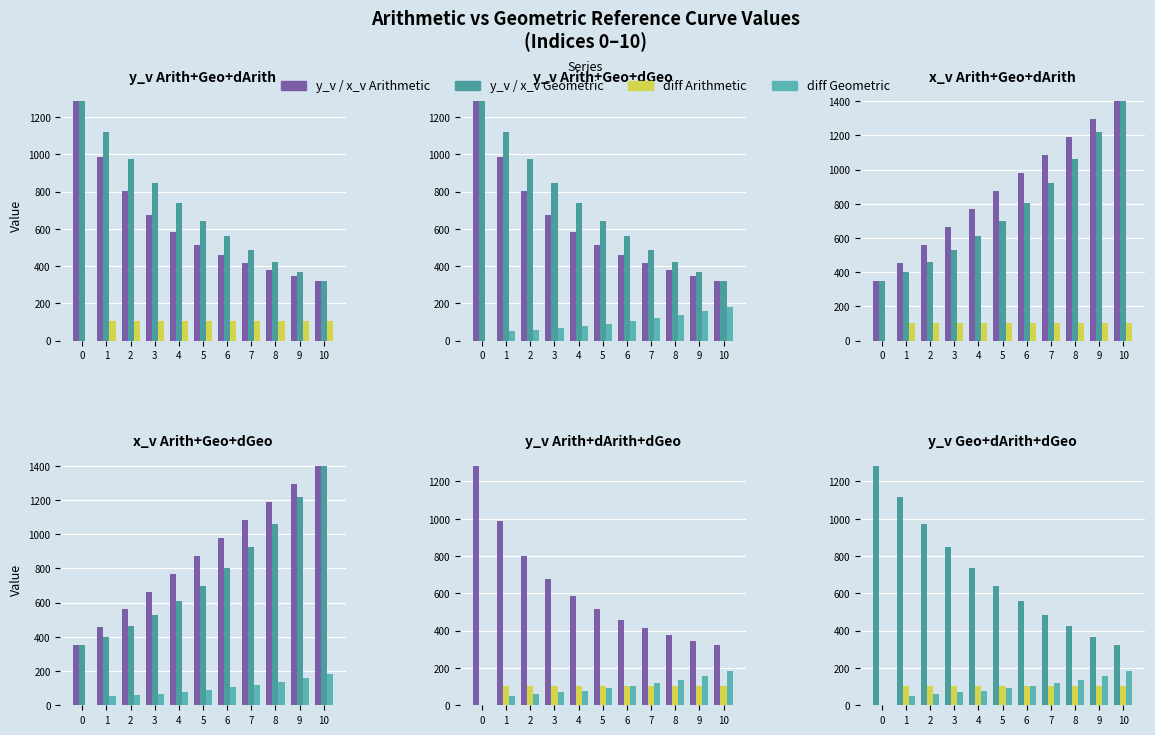

What is the total value across all series at 7?

3134.0